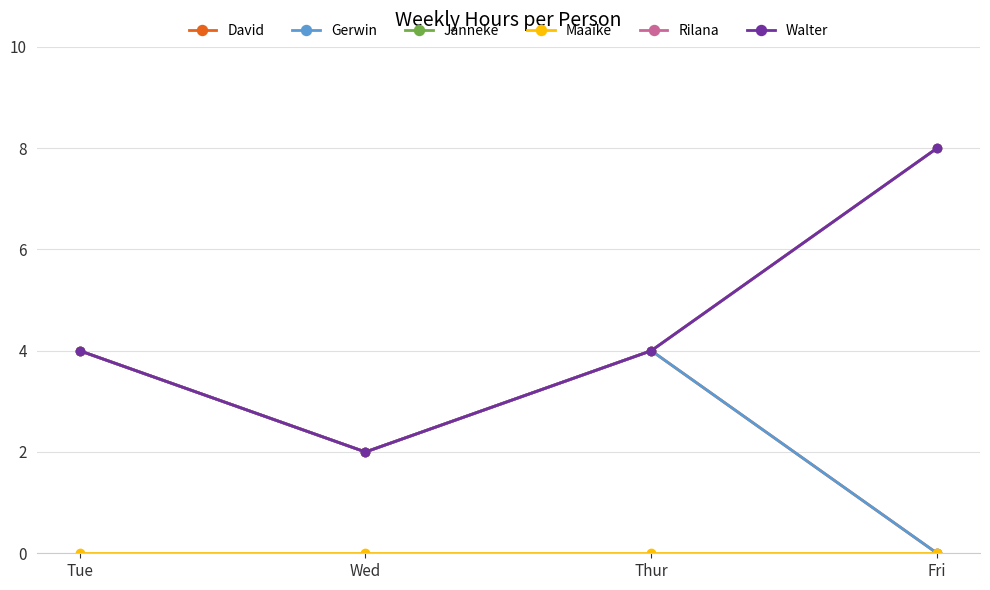

True or false: Maaike and Rilana intersect in this chart.

False